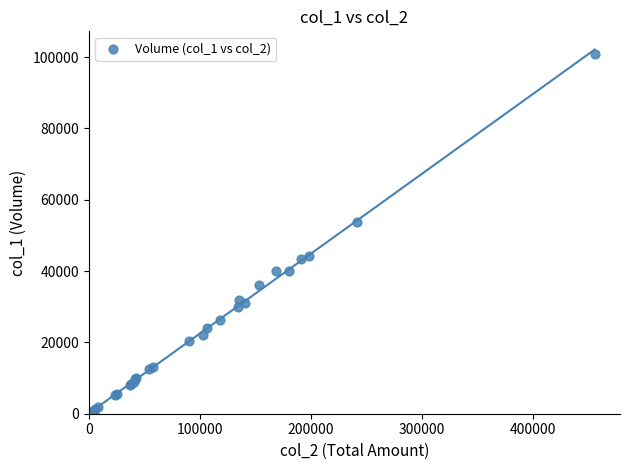

What Y value in the scatter plot is closest to 50500?

53764